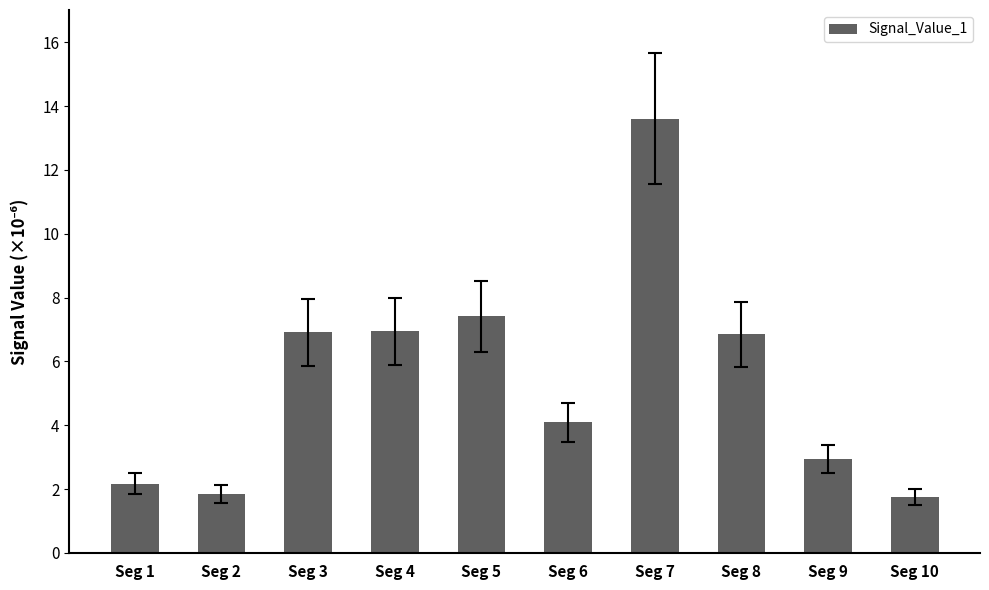

What is the smallest value displayed?

1.8